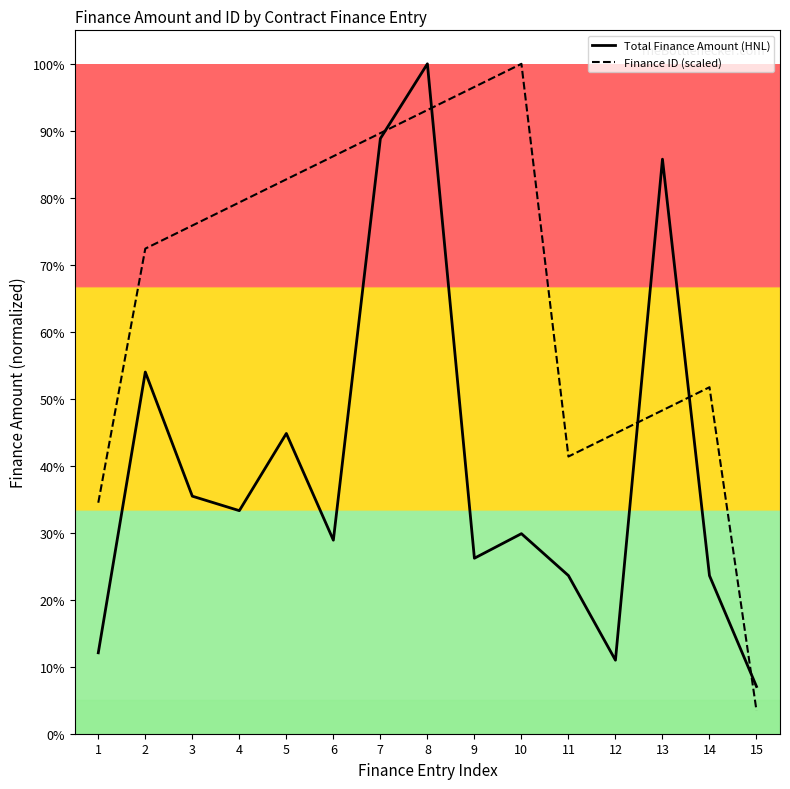

Reading right to left, what are all the values shown in this chart?

Total Finance Amount (HNL): 35000000.0	117210500.0	426000000.0	54523550.0	117250000.0	148328629.0	130119908.0	496700549.5	441309719.0	143511596.0	222627514.0	165389878.0	176130573.0	268180080.0	60000000.0
Finance ID (scaled): 17127605.2	256914077.3	239786472.2	222658867.0	205531261.9	496700549.5	479572944.4	462445339.2	445317734.0	428190128.9	411062523.7	393934918.6	376807313.4	359679708.3	171276051.6